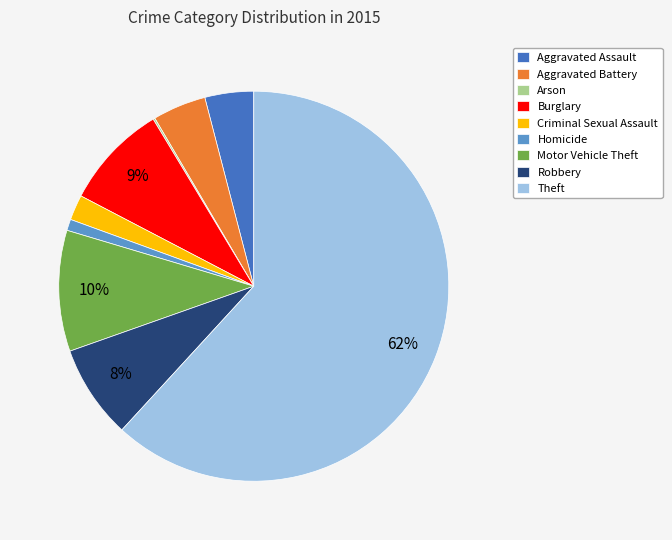

To the nearest percent, what is the difference between the largest and smallest slice percentages?

62%